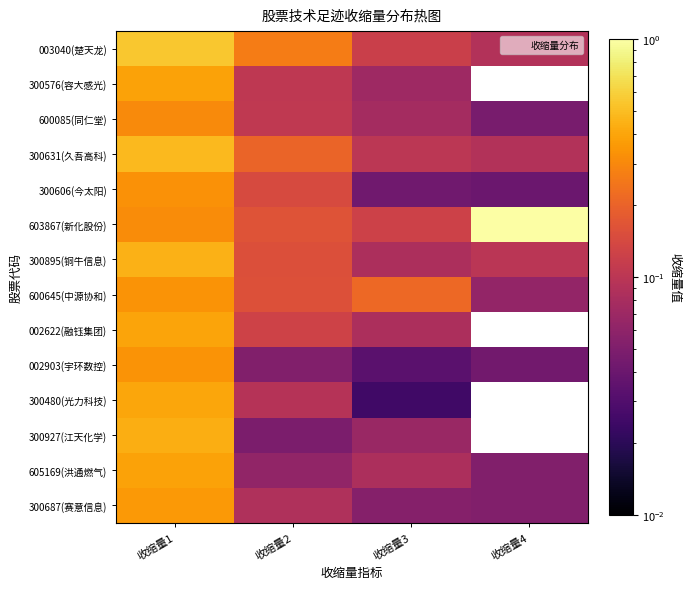

At 收缩量2, list the series in order from smallest to largest.

300927(江天化学), 002903(宇环数控), 605169(洪通燃气), 300687(赛意信息), 300480(光力科技), 300576(容大感光), 600085(同仁堂), 002622(融钰集团), 300606(今太阳), 300895(铜牛信息), 600645(中源协和), 603867(新化股份), 300631(久吾高科), 003040(楚天龙)